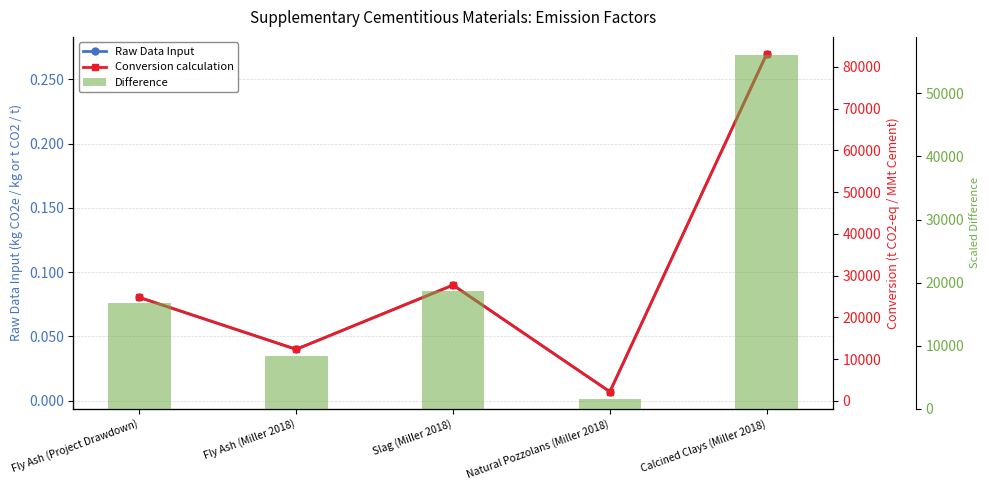

Reading left to right, list all the values displayed in this chart.

Raw Data Input: Fly Ash (Project Drawdown)=0.1	Fly Ash (Miller 2018)=0.0	Slag (Miller 2018)=0.1	Natural Pozzolans (Miller 2018)=0.0	Calcined Clays (Miller 2018)=0.3
Conversion calculation: Fly Ash (Project Drawdown)=24769.4	Fly Ash (Miller 2018)=12320.0	Slag (Miller 2018)=27720.0	Natural Pozzolans (Miller 2018)=2156.0	Calcined Clays (Miller 2018)=83160.0
Difference (right): Fly Ash (Project Drawdown)=16727.4	Fly Ash (Miller 2018)=8320.0	Slag (Miller 2018)=18720.0	Natural Pozzolans (Miller 2018)=1456.0	Calcined Clays (Miller 2018)=56160.0